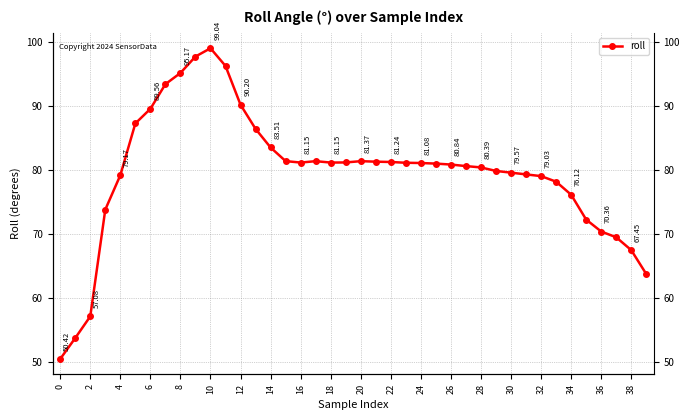

Reading left to right, list all the values displayed in this chart.

50.4	53.7	57.1	73.8	79.2	87.3	89.6	93.4	95.2	97.7	99.0	96.3	90.2	86.4	83.5	81.4	81.2	81.4	81.2	81.2	81.4	81.3	81.2	81.1	81.1	81.0	80.8	80.6	80.4	79.8	79.6	79.3	79.0	78.2	76.1	72.2	70.4	69.5	67.5	63.7